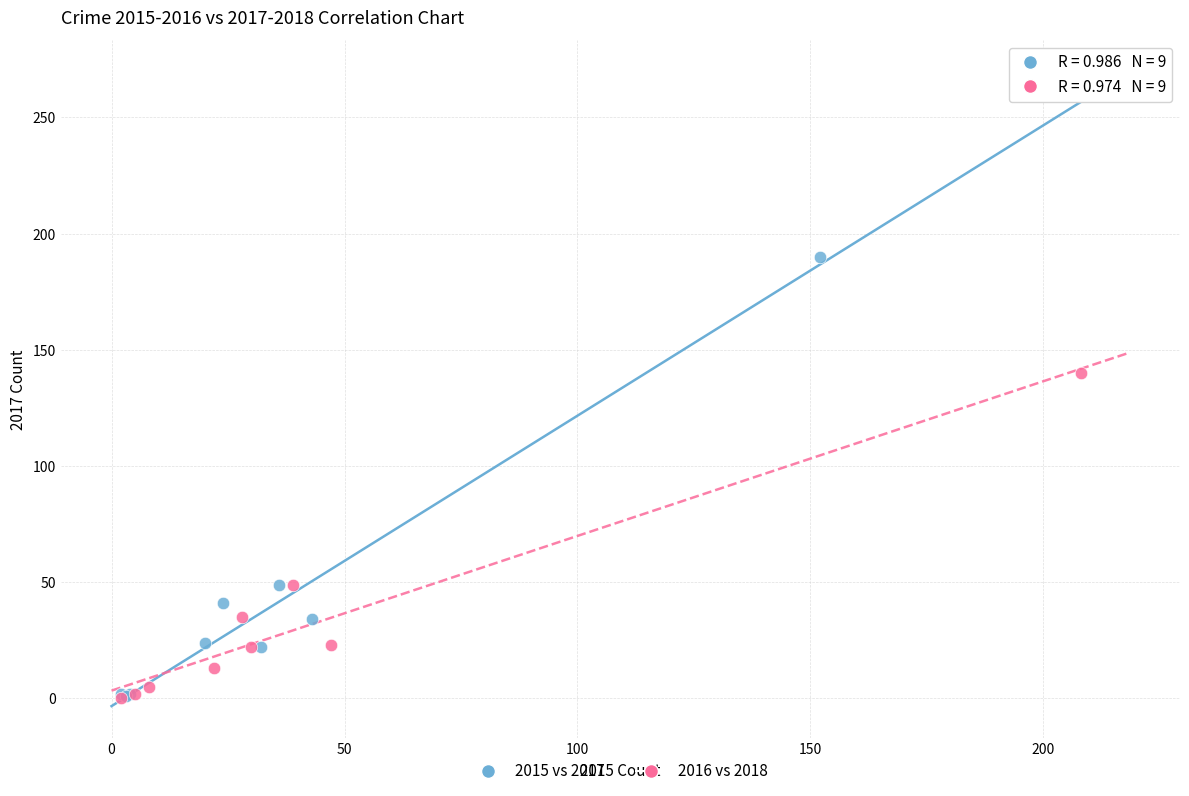

What are all the series names shown in the legend?

2015 vs 2017, 2016 vs 2018